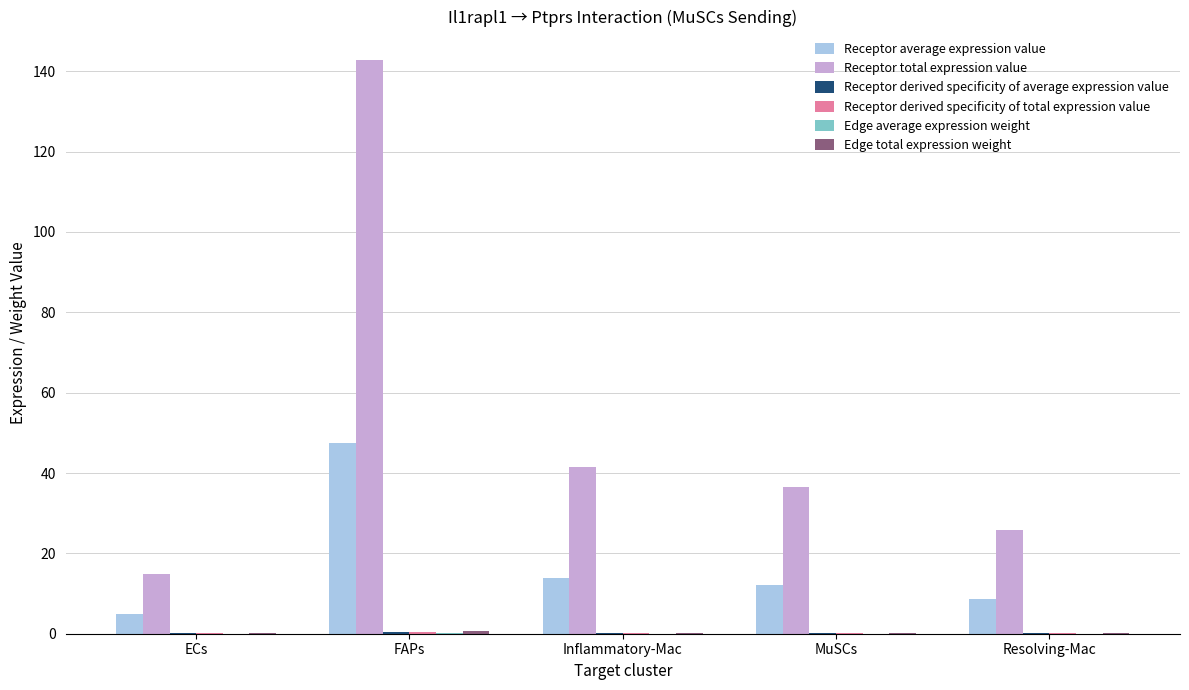

Is the value of Receptor average expression value at Inflammatory-Mac greater than the value of Receptor total expression value at Inflammatory-Mac?

No